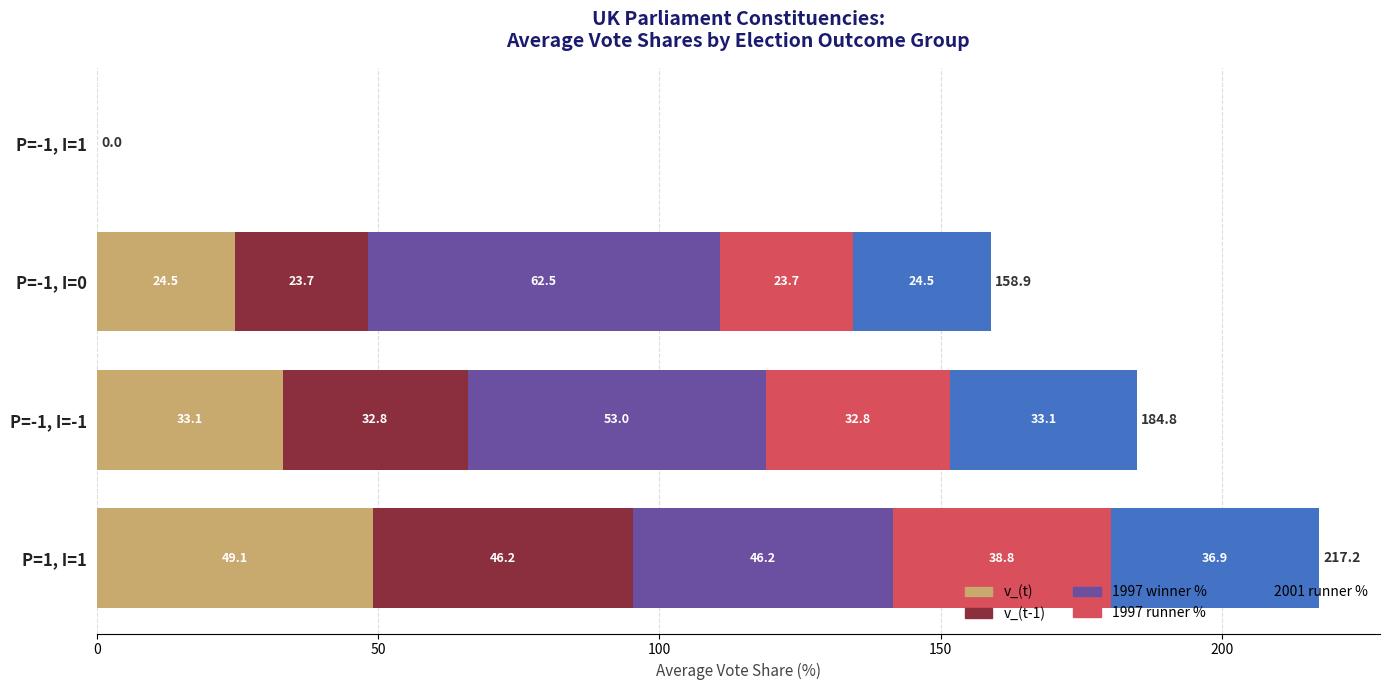

The value of v_(t) at P=-1, I=1 is 0.0. True or false?

True